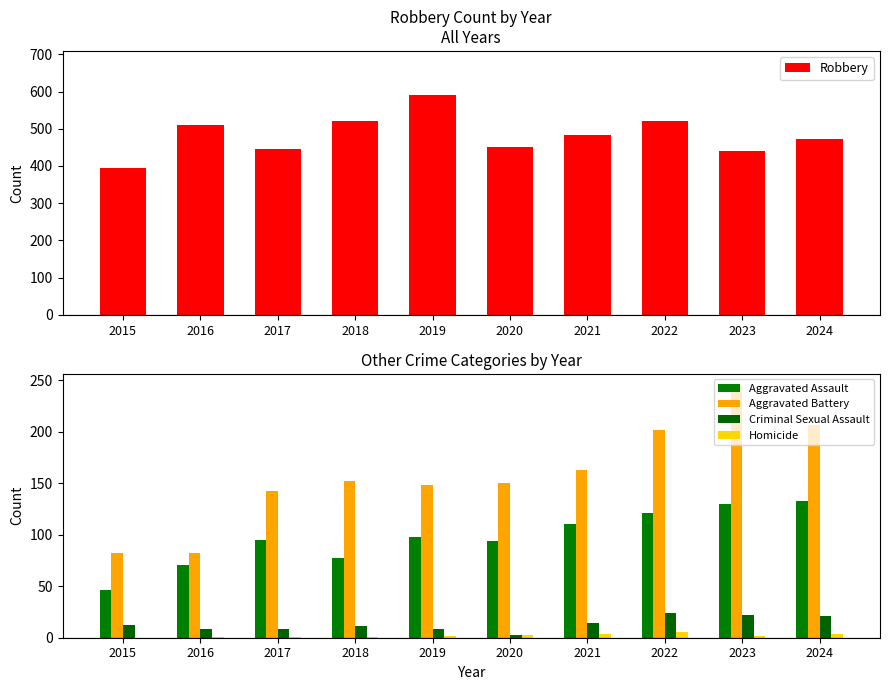

Count the number of data series in this chart.

5